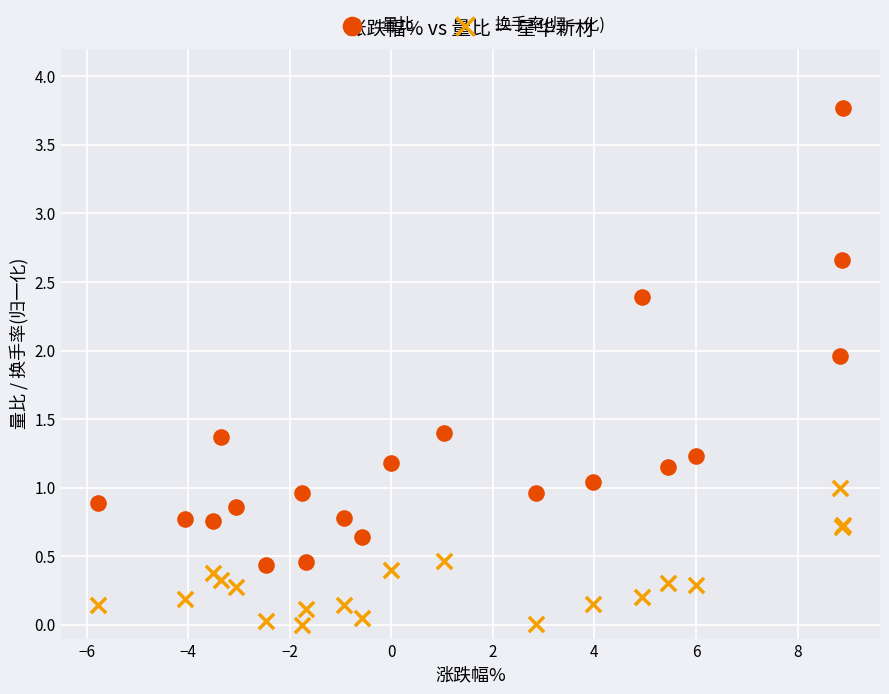

Which series reaches the minimum Y coordinate?

换手率(归一化)